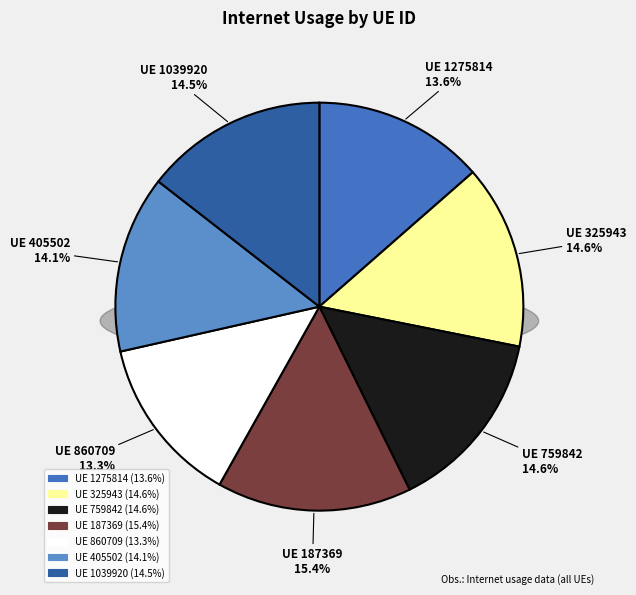

To the nearest percent, what percentage of the pie is 405502?

14%